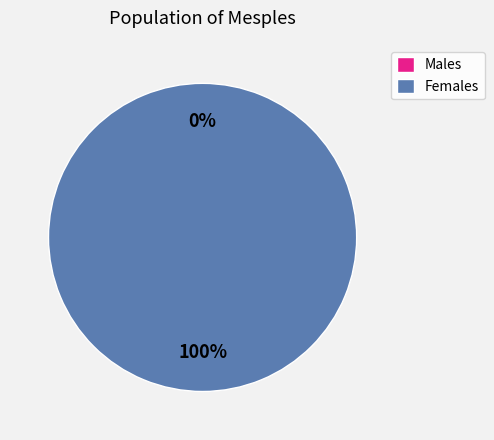

To the nearest percent, what is the difference between the largest and smallest slice percentages?

100%